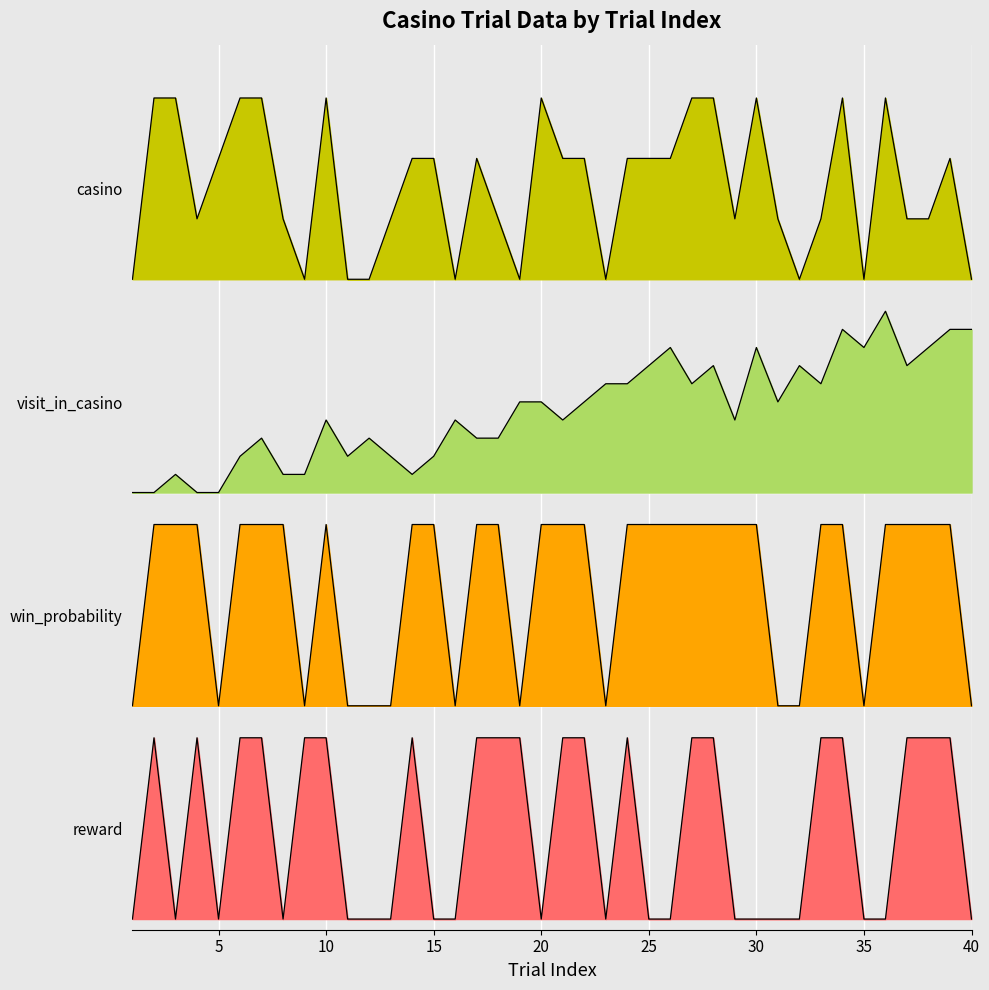

Reading right to left, what are all the values shown in this chart?

reward: 0.0	0.8	0.8	0.8	0.0	0.0	0.8	0.8	0.0	0.0	0.0	0.0	0.8	0.8	0.0	0.0	0.8	0.0	0.8	0.8	0.0	0.8	0.8	0.8	0.0	0.0	0.8	0.0	0.0	0.0	0.8	0.8	0.0	0.8	0.8	0.0	0.8	0.0	0.8	0.0
win_probability: 1.0	1.9	1.9	1.9	1.9	1.0	1.9	1.9	1.0	1.0	1.9	1.9	1.9	1.9	1.9	1.9	1.9	1.0	1.9	1.9	1.9	1.0	1.9	1.9	1.0	1.9	1.9	1.0	1.0	1.0	1.9	1.0	1.9	1.9	1.9	1.0	1.9	1.9	1.9	1.0
visit_in_casino: 2.8	2.8	2.7	2.6	2.9	2.7	2.8	2.5	2.6	2.4	2.7	2.3	2.6	2.5	2.7	2.6	2.5	2.5	2.4	2.3	2.4	2.4	2.3	2.3	2.3	2.2	2.1	2.2	2.3	2.2	2.3	2.1	2.1	2.3	2.2	2.0	2.0	2.1	2.0	2.0
casino: 3.0	3.6	3.3	3.3	3.9	3.0	3.9	3.3	3.0	3.3	3.9	3.3	3.9	3.9	3.6	3.6	3.6	3.0	3.6	3.6	3.9	3.0	3.3	3.6	3.0	3.6	3.6	3.3	3.0	3.0	3.9	3.0	3.3	3.9	3.9	3.6	3.3	3.9	3.9	3.0